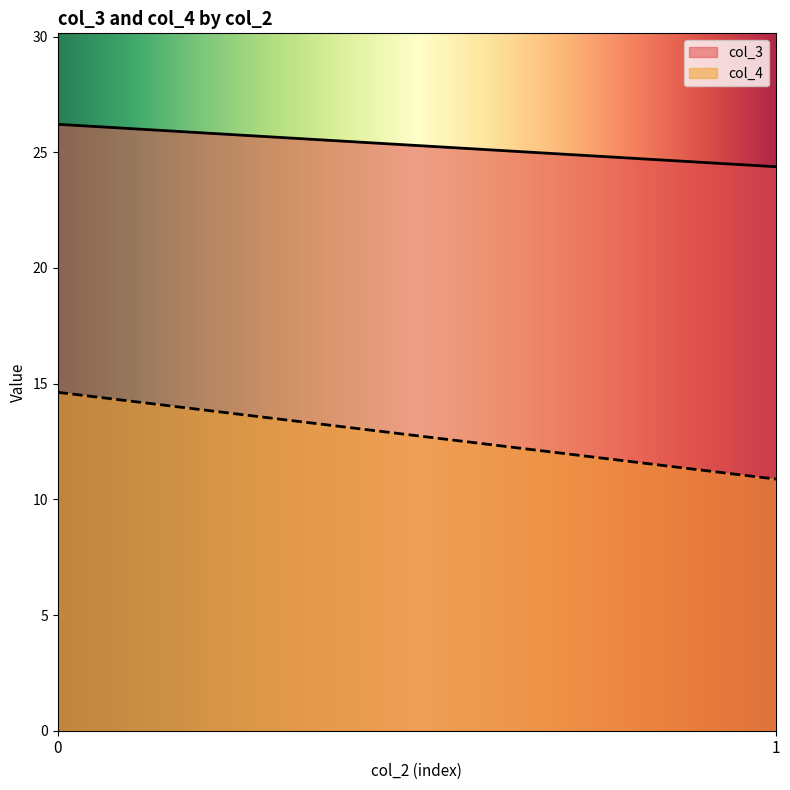

Which series has the widest spread of values?

col_4